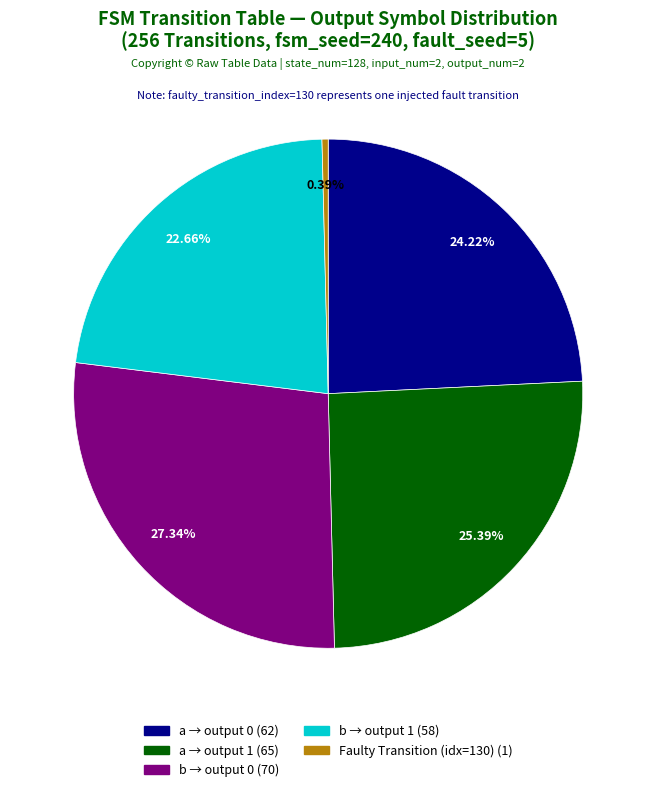

Count the number of slices in the pie.

5